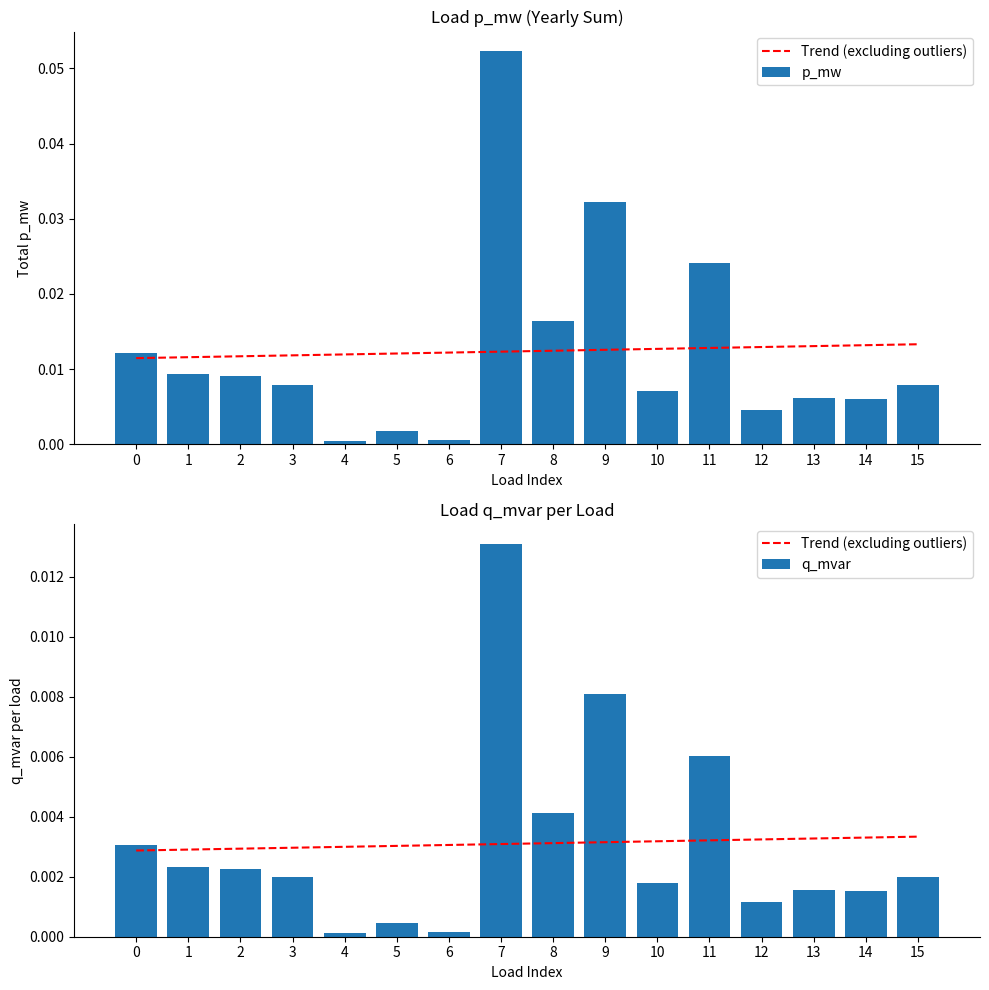

True or false: q_mvar has a value of 0.0 at 15.

True